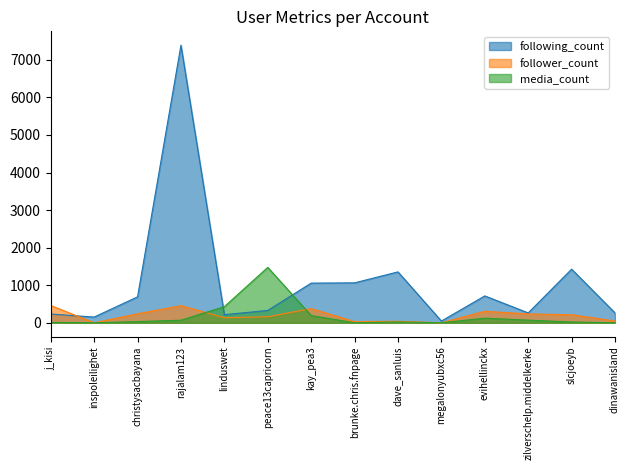

What position from the right is zilverschelp.middelkerke?

3